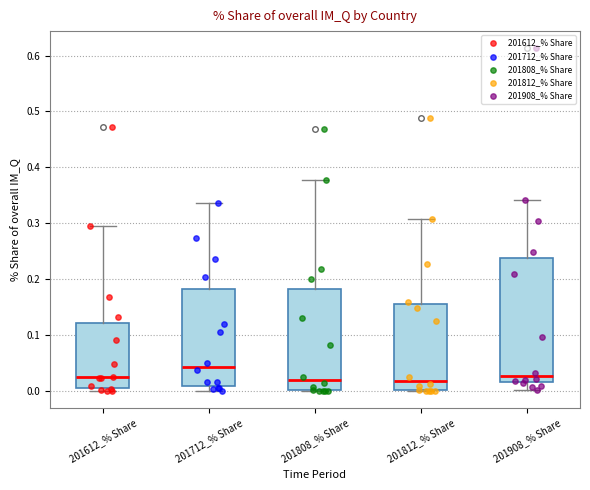

Reading left to right, read every box against the y-axis: the position of its median line, the range the box covers, and the ends of its whiskers. The values are not printed on the chart, so give them approximately, as read against the axis.

201612_% Share: median 0.02, box 0.01 to 0.12, whiskers 0.00 to 0.30
201712_% Share: median 0.04, box 0.01 to 0.18, whiskers 0.00 to 0.34
201808_% Share: median 0.02, box 0.00 to 0.18, whiskers 0.00 to 0.38
201812_% Share: median 0.02, box 0.00 to 0.16, whiskers 0.00 to 0.31
201908_% Share: median 0.03, box 0.02 to 0.24, whiskers 0.00 to 0.34